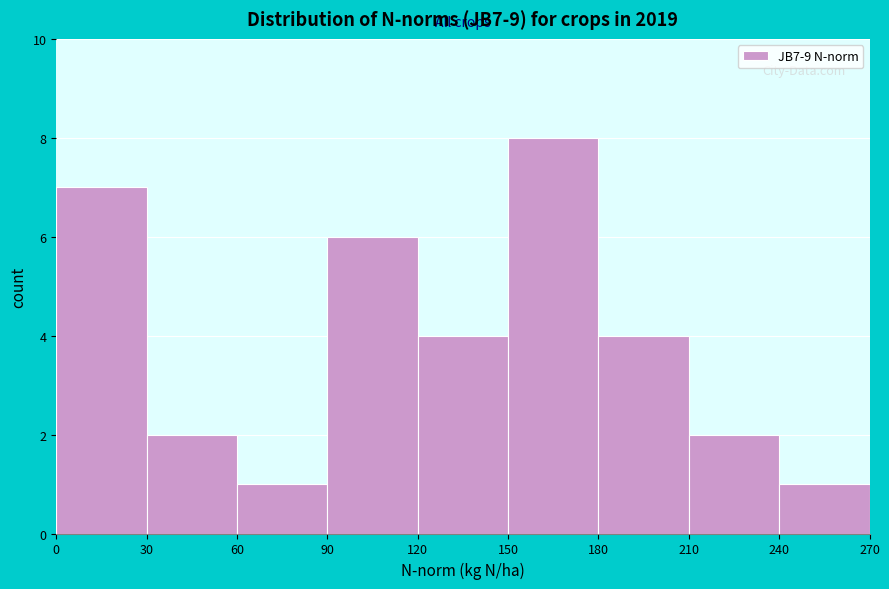

Reading left to right, list every bar in this chart as the range it spans on the x-axis followed by its height. The values are not printed on the chart, so give them approximately, as read against the axis.

0 to 30: 7
30 to 60: 2
60 to 90: 1
90 to 120: 6
120 to 150: 4
150 to 180: 8
180 to 210: 4
210 to 240: 2
240 to 270: 1